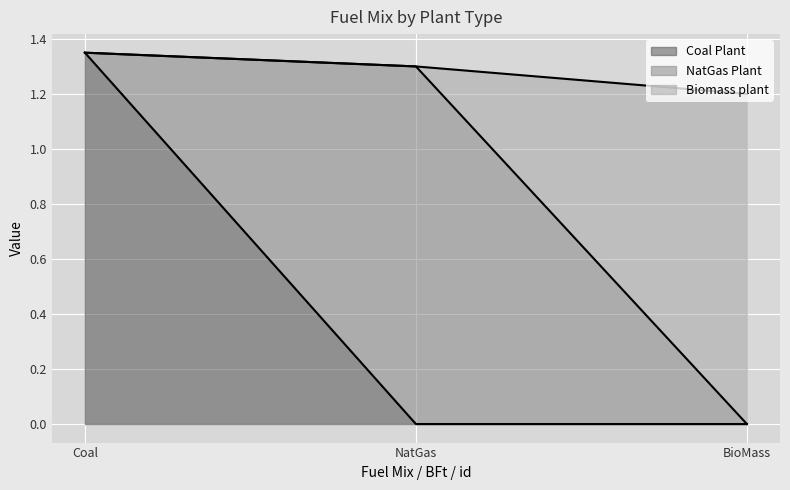

At which label is Coal Plant closest to 0?

NatGas